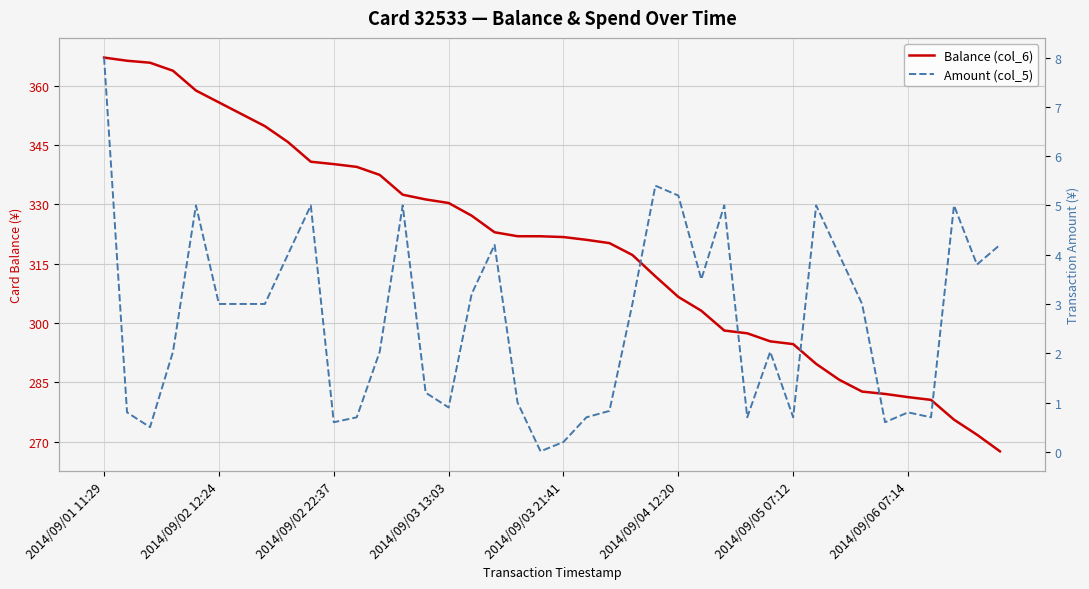

What is the difference between the highest and lowest values at 32?

281.6